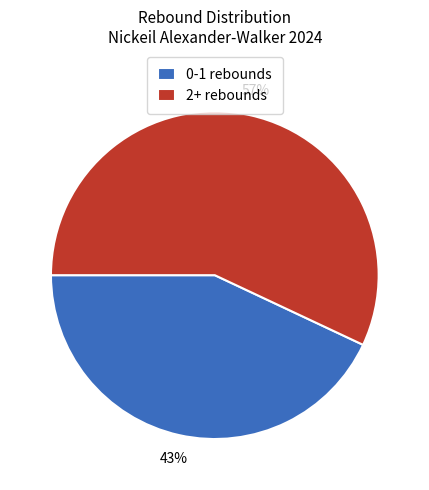

Is it true that 0-1 rebounds is 29% of the pie?

False